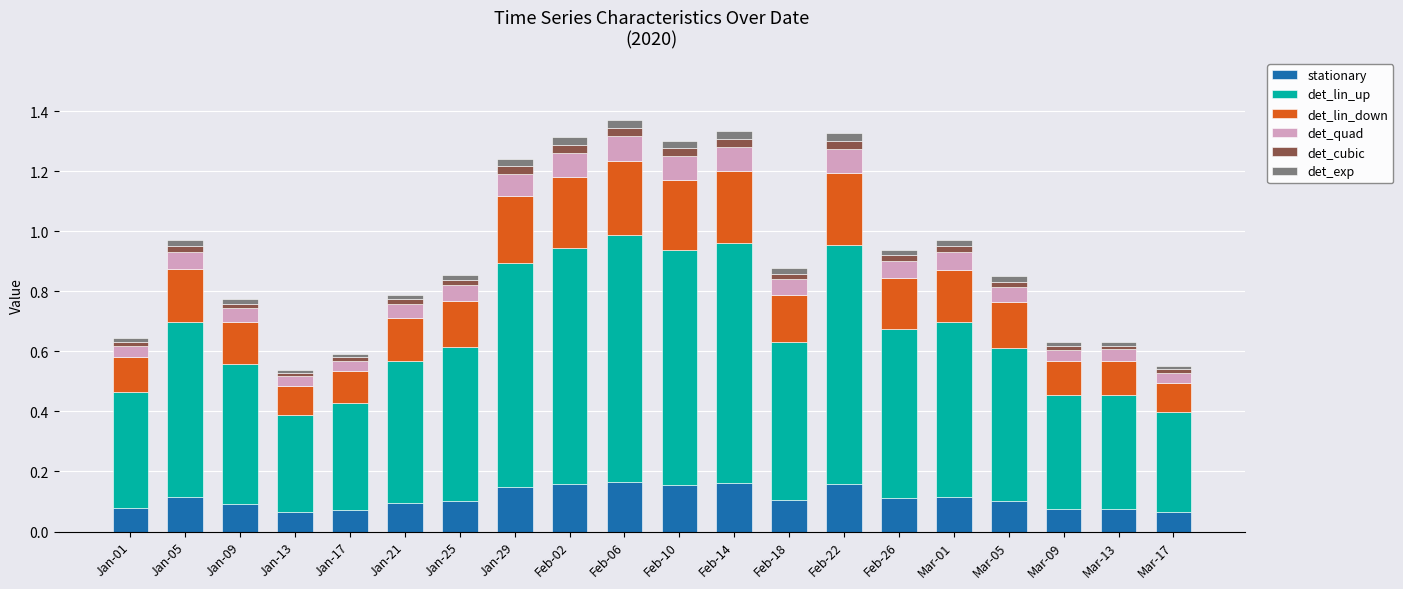

True or false: stationary has a value of 0.1 at Jan-21.

True